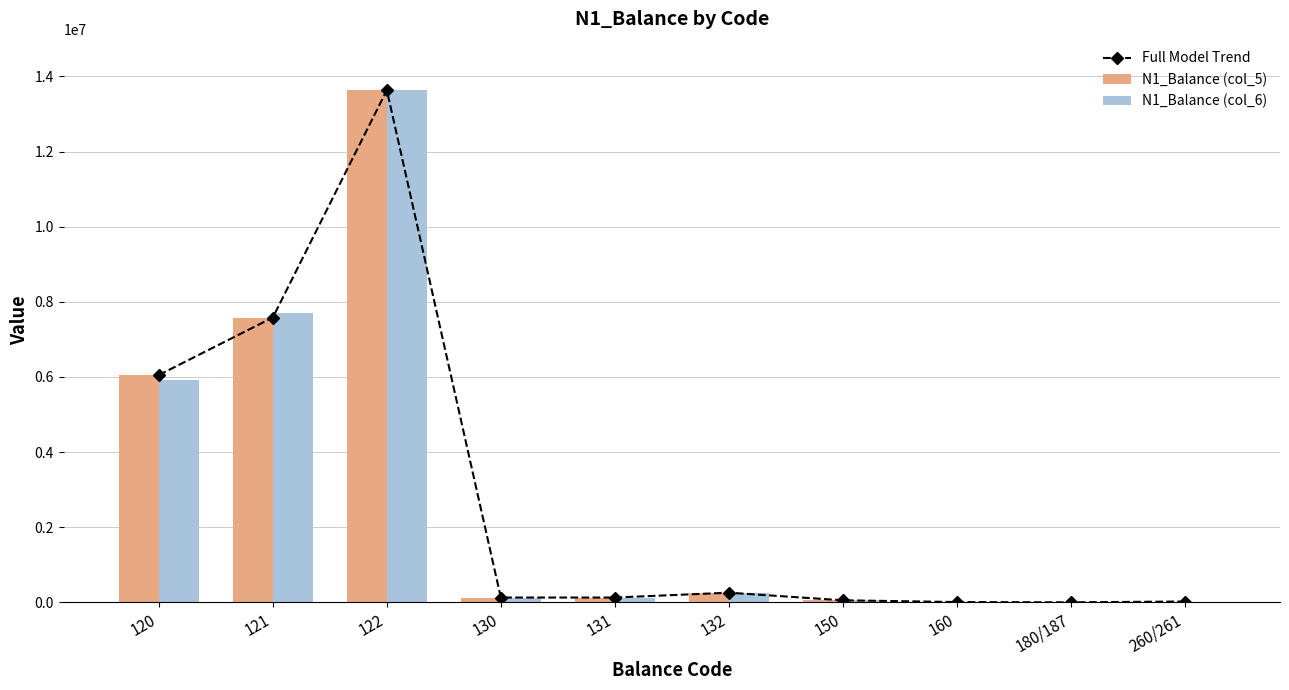

How many data points does each series have?

10